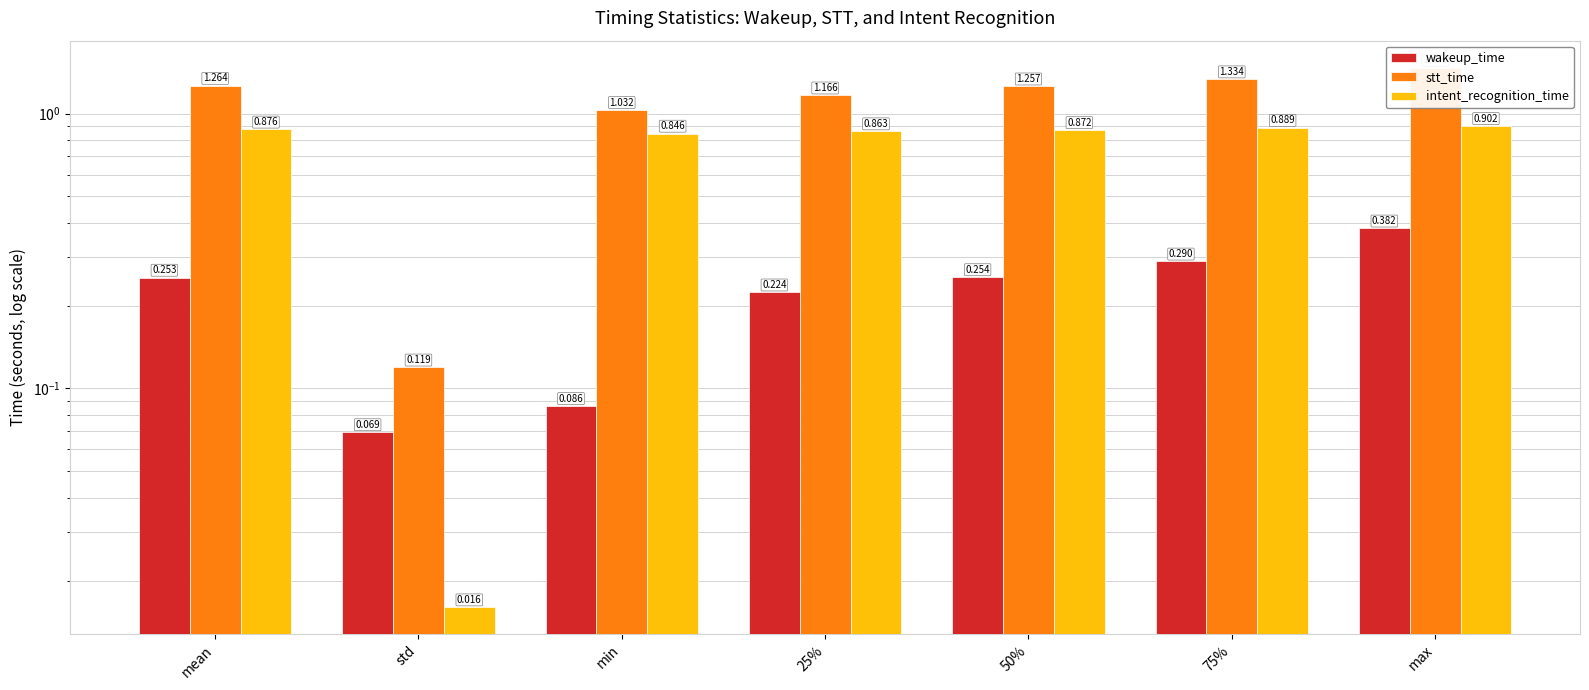

The stt_time series shows 2.6 at max. True or false?

False